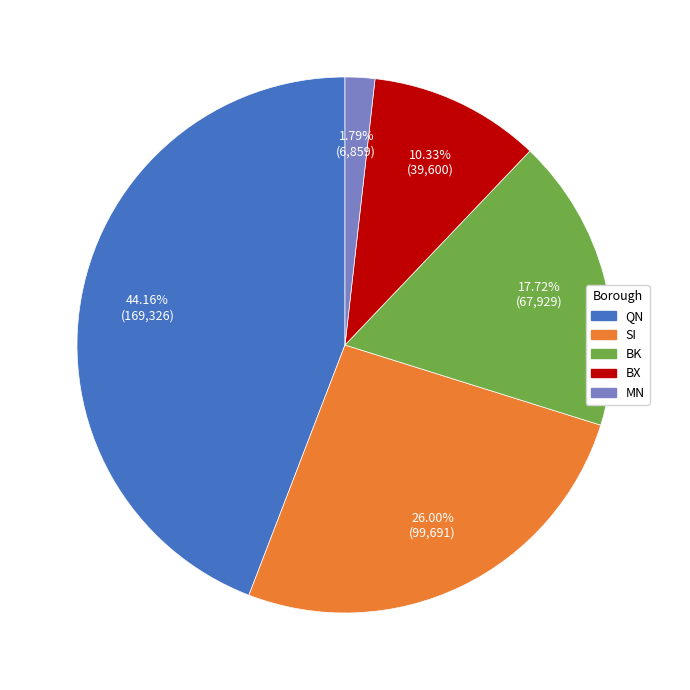

Is there a majority slice in this chart?

No